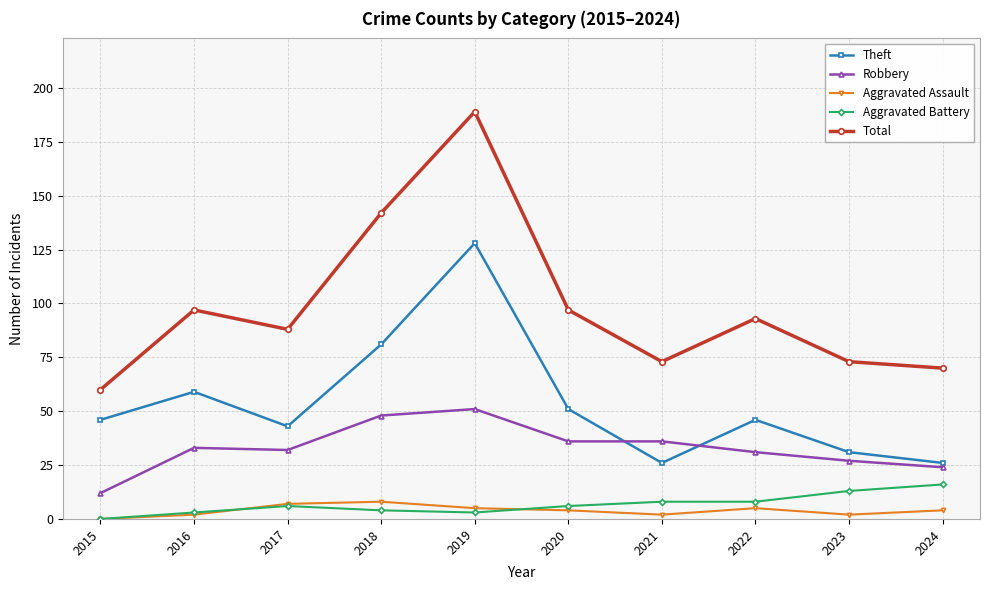

At how many categories does at least one series exceed 96?

4